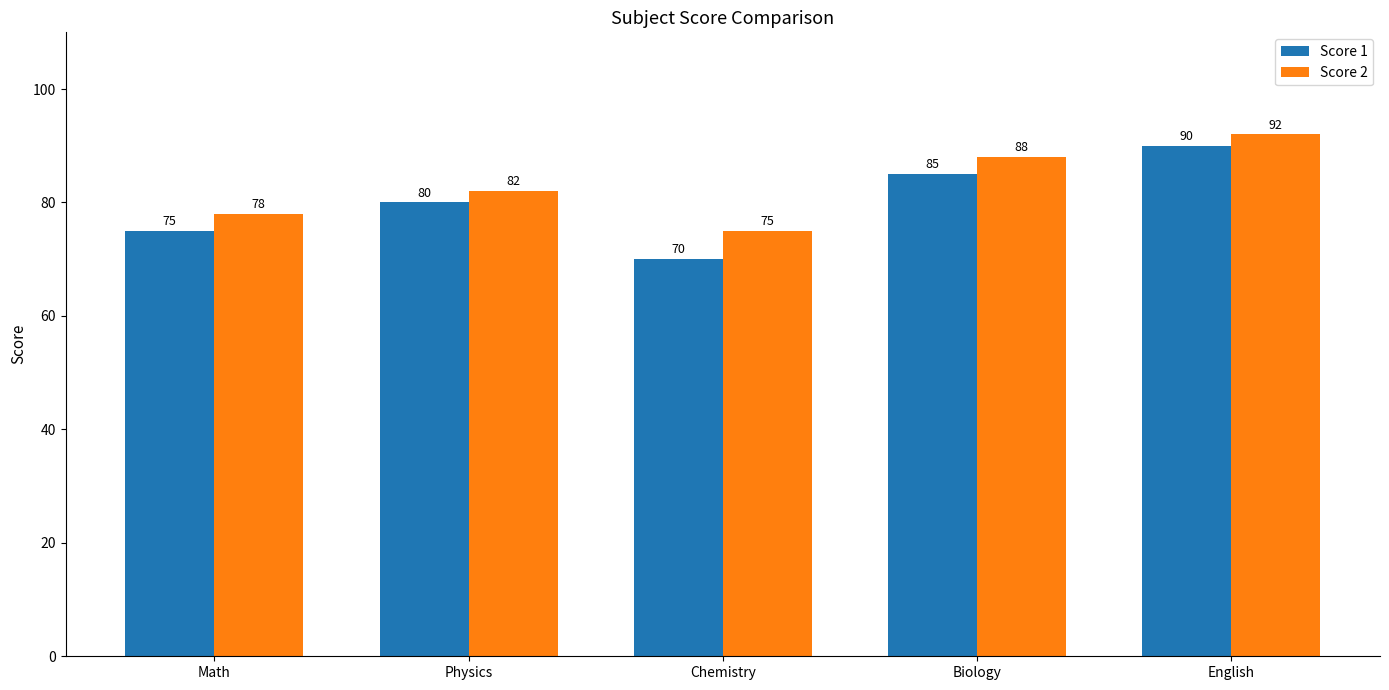

Read the Score 1 value at Math, to the nearest 10.

80